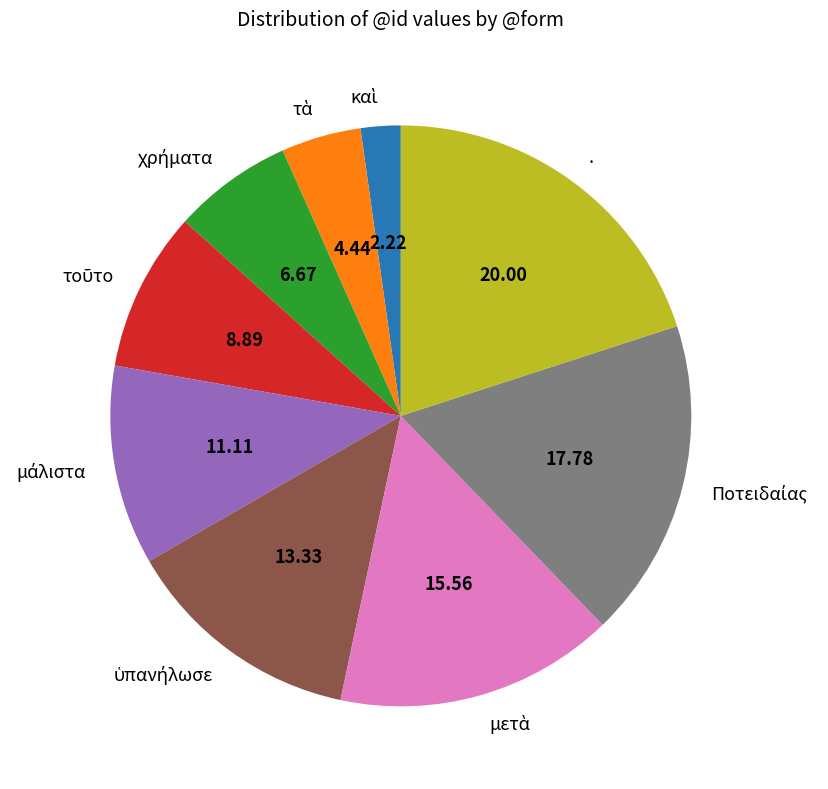

Is there any slice that represents more than half of the pie?

No